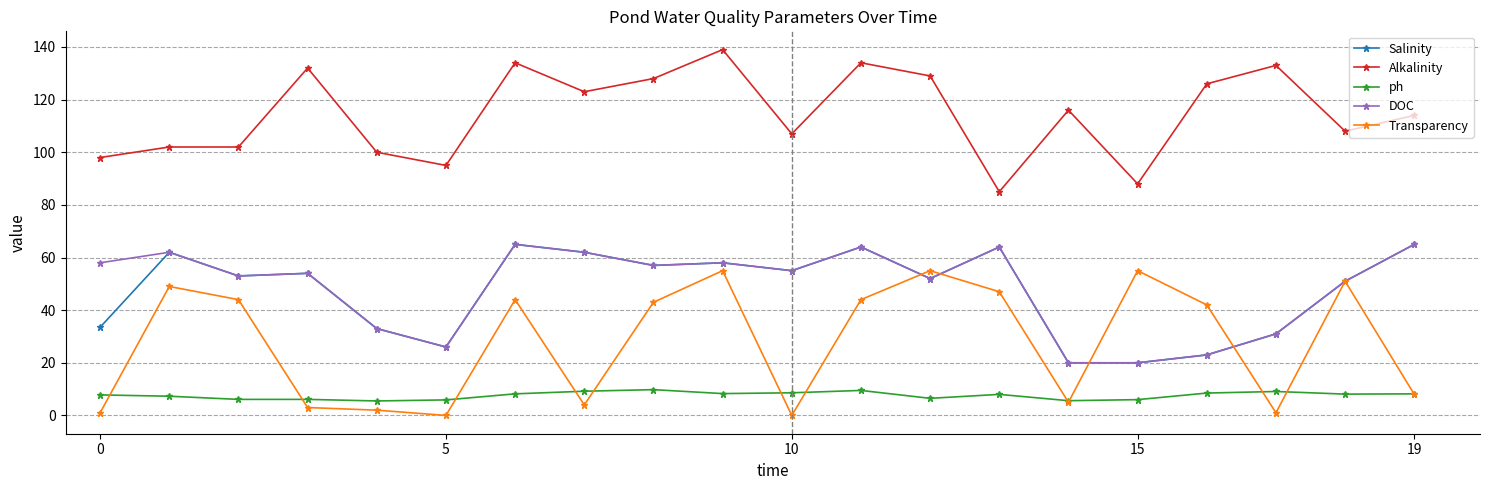

How many lines are shown in the chart?

5